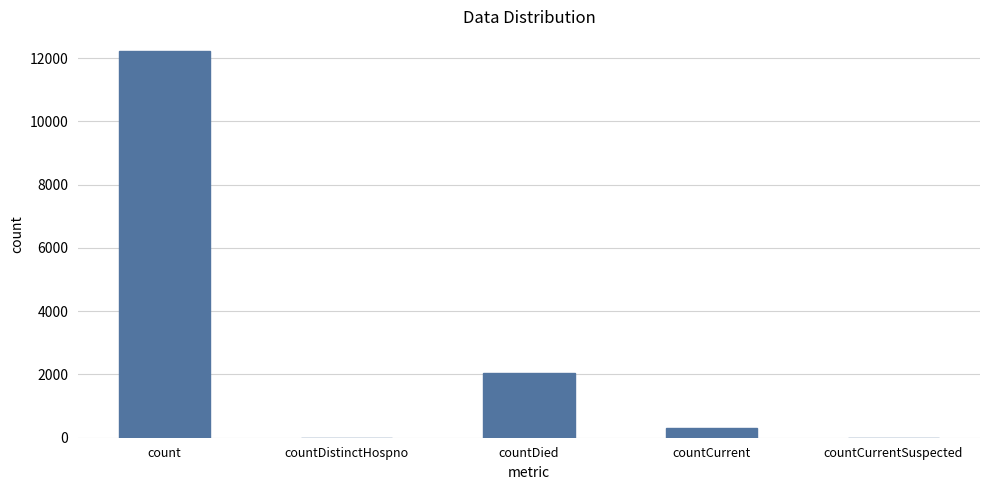

The chart shows a value of 301 at countCurrent. True or false?

True